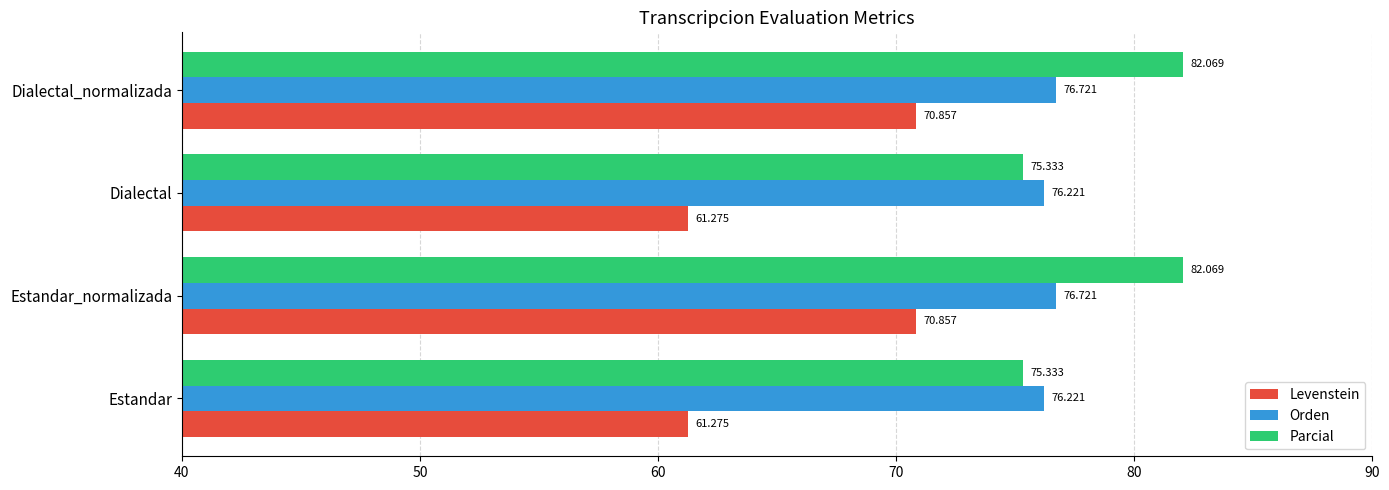

Between Dialectal and Dialectal_normalizada, which series saw the biggest shift?

Levenstein